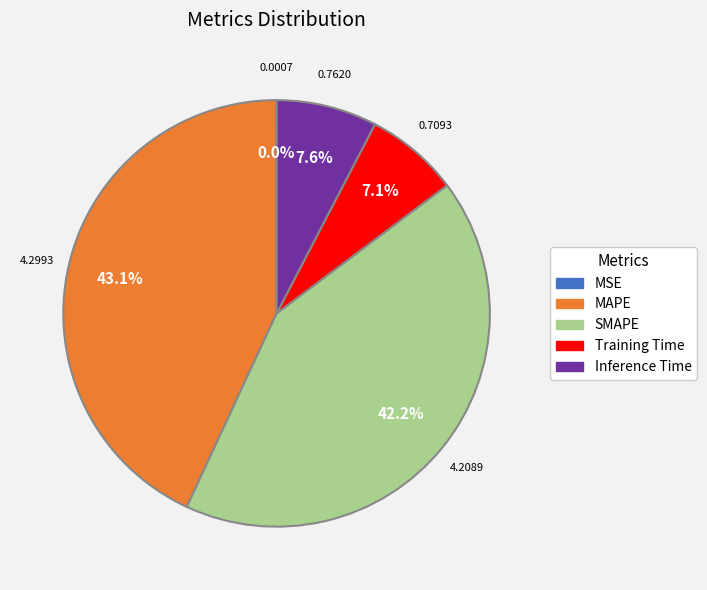

How much of the chart is everything except SMAPE?

57.8%